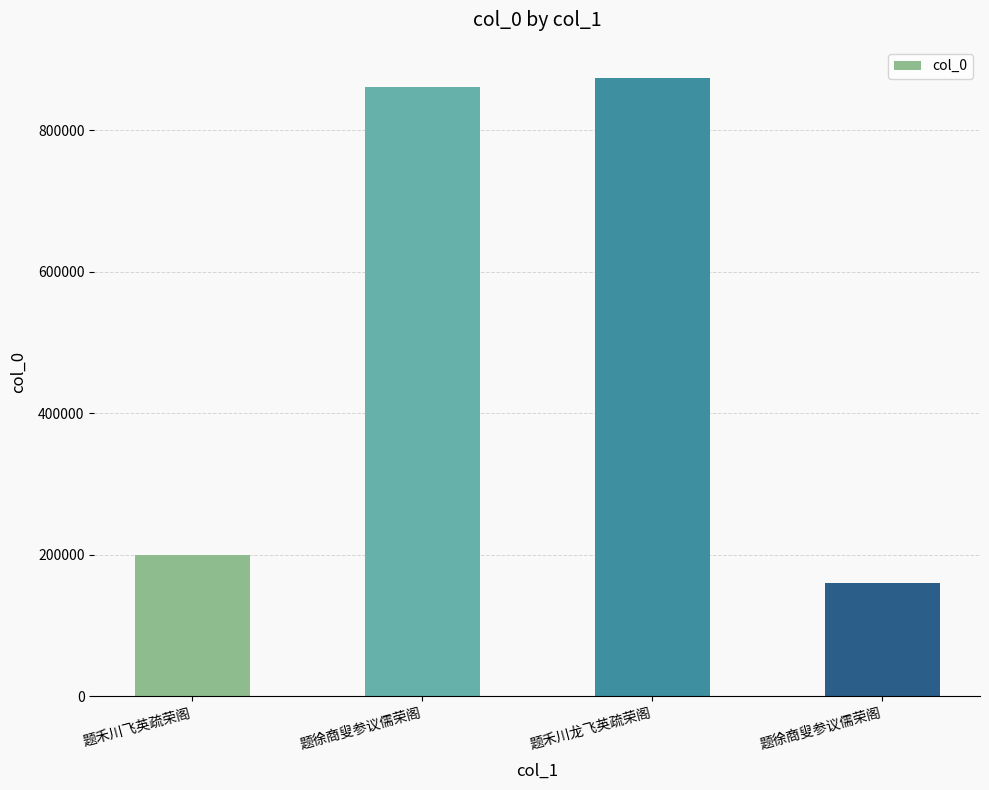

What is the smallest value displayed?

160705